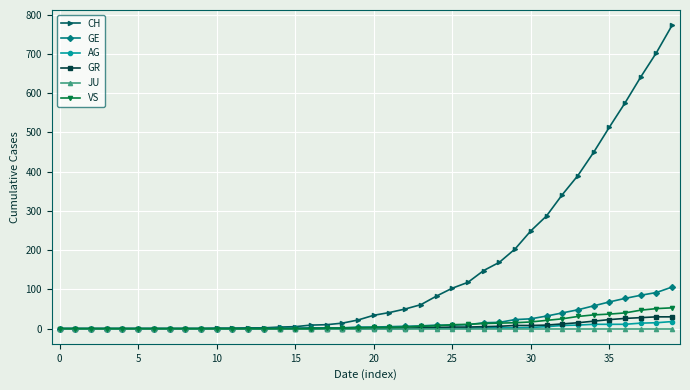

Which series has the largest total across all categories?

CH